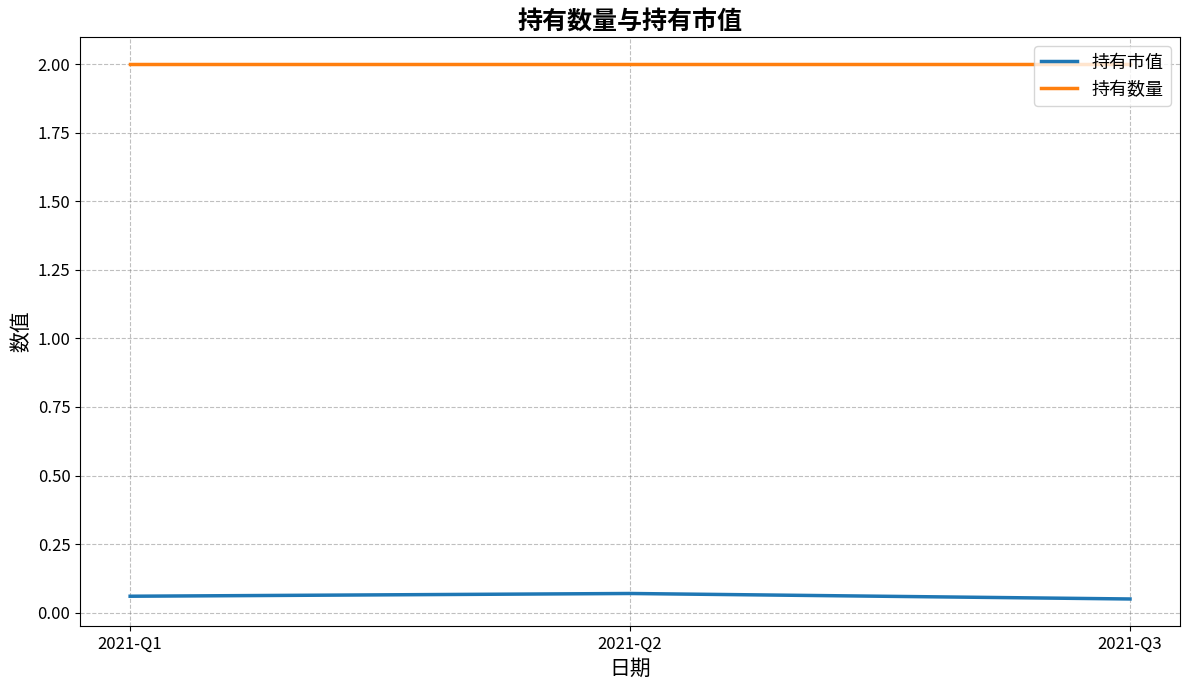

Count the 持有市值 values in the range 0 to 1.

3